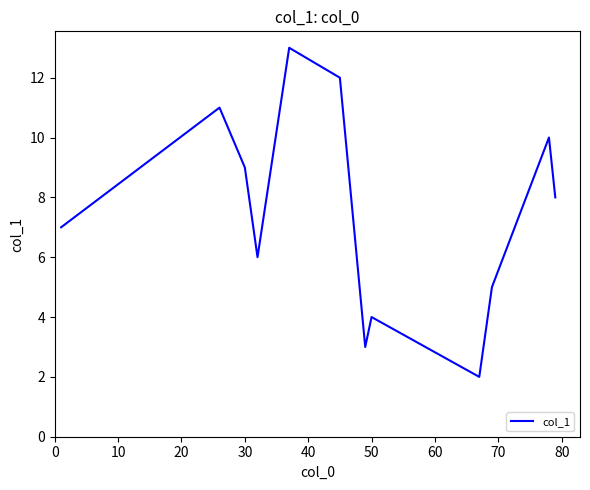

How many interior local peaks (higher than both neighbors) does the data have?

4